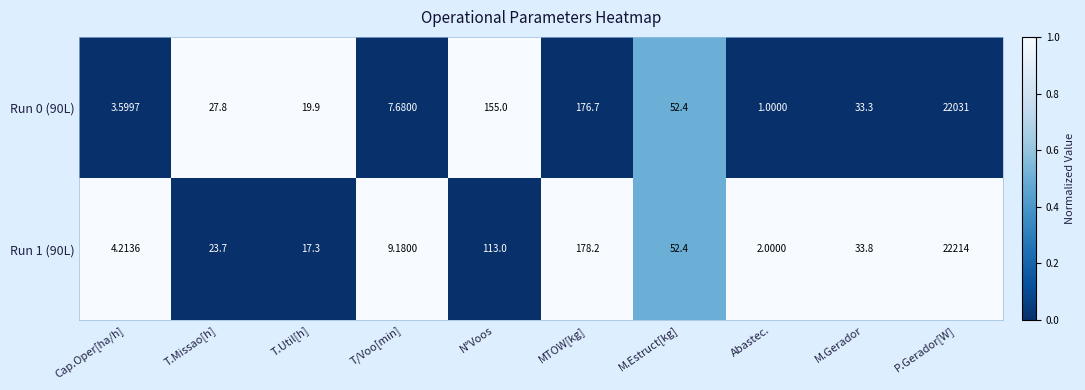

At which label is Run 0 (90L) closest to 11016?

MTOW[kg]